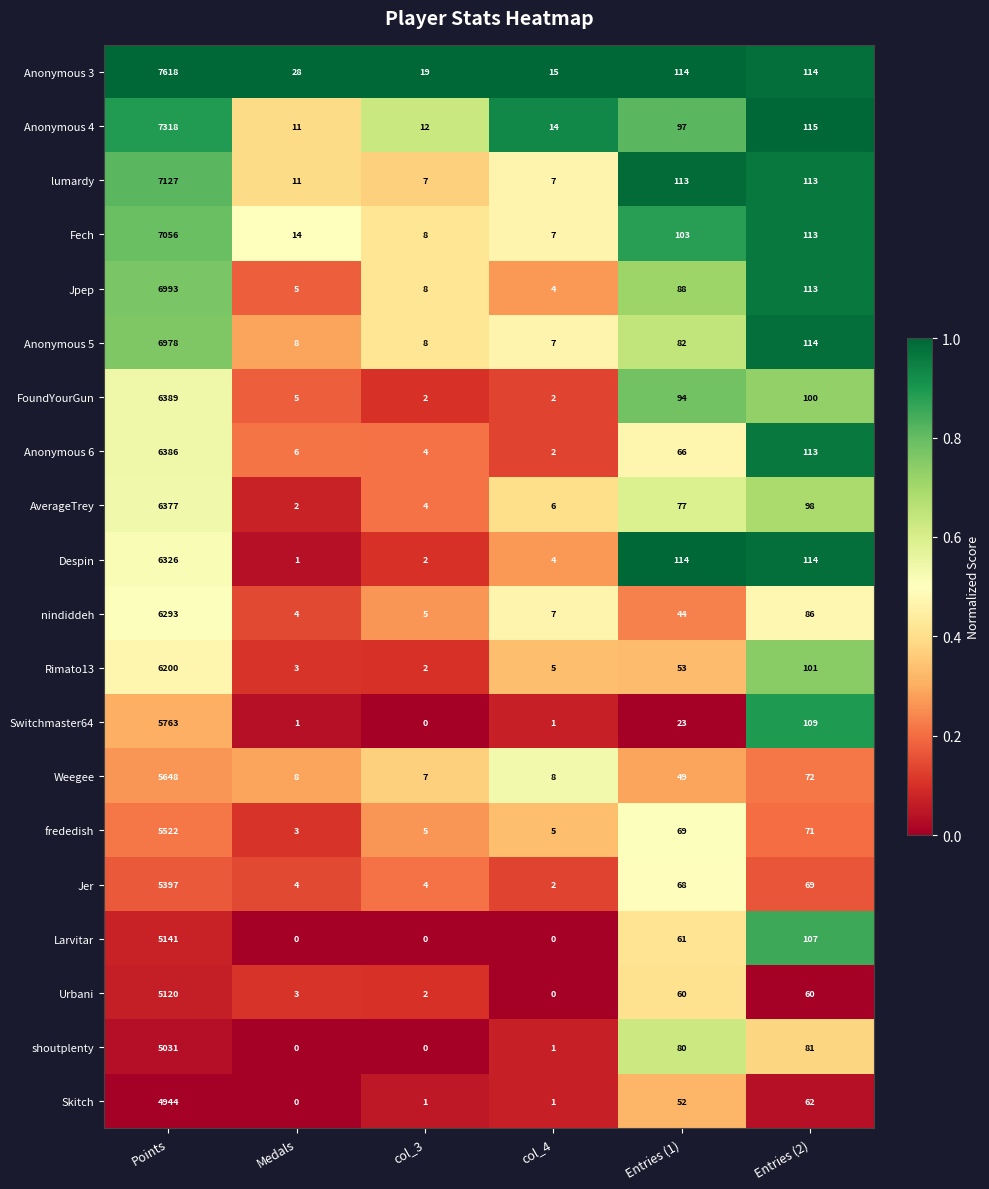

Which series has the largest total across all categories?

Anonymous 3